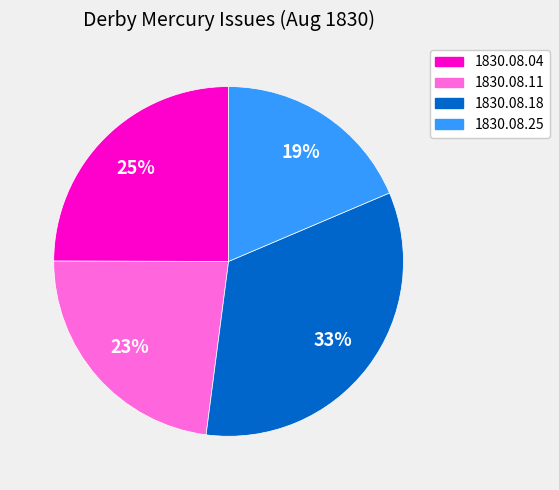

To the nearest percent, what is the average slice percentage?

25%